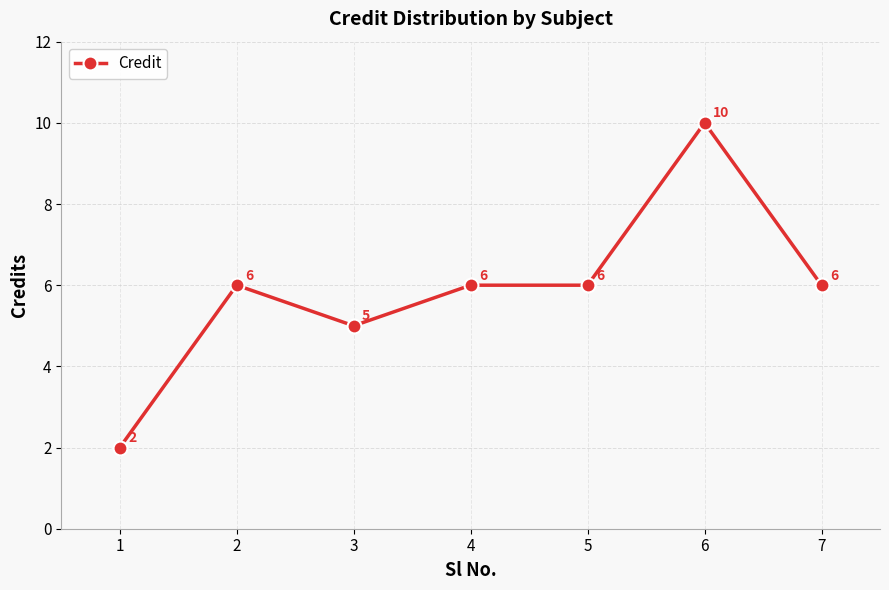

What is the sum of all values?

41